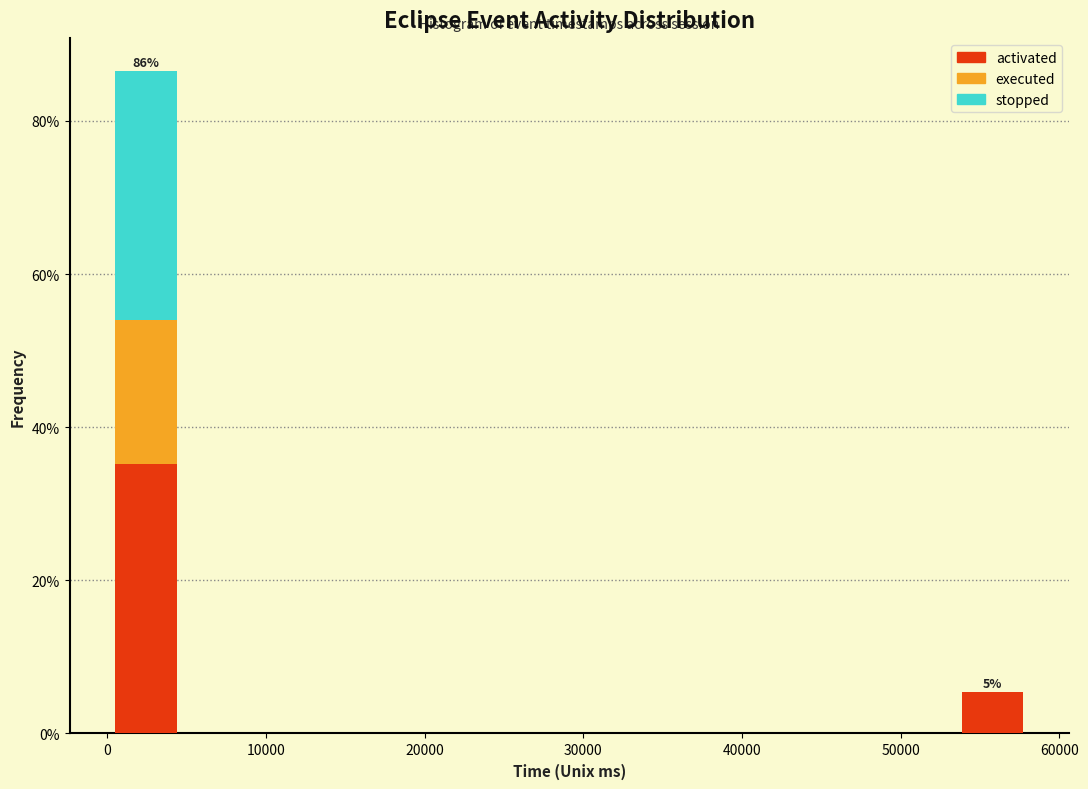

Which range on the x-axis has the tallest stacked bar (by total height)?

0 to 5000